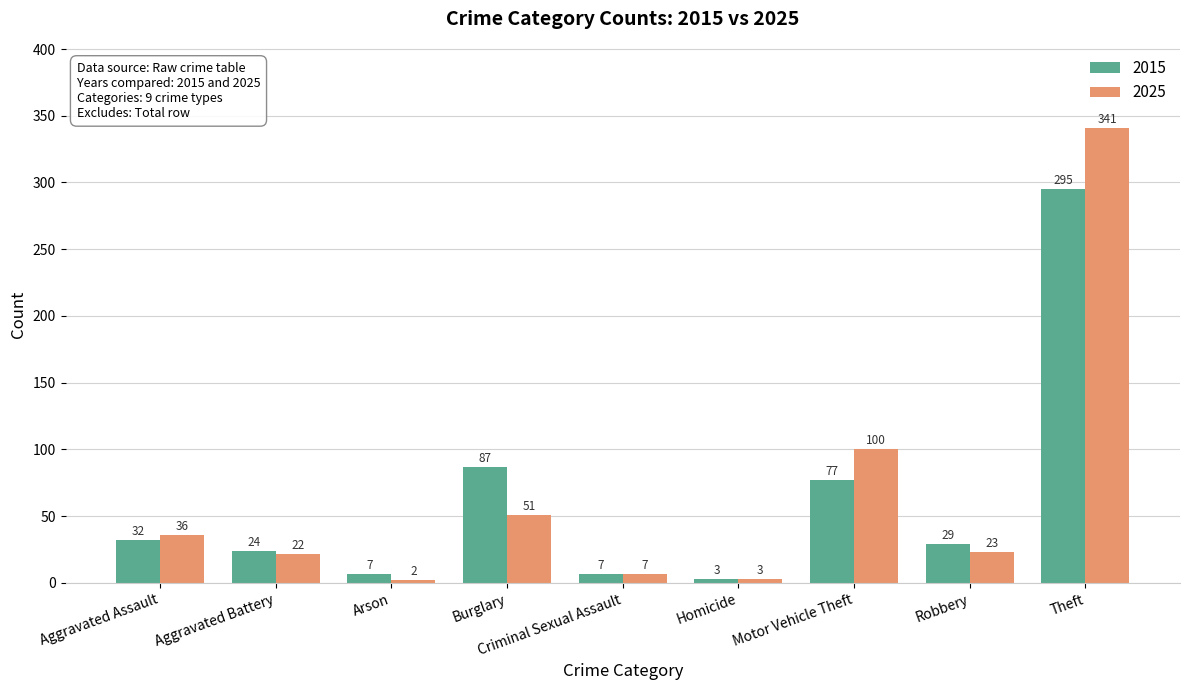

What is the smallest value displayed?

2